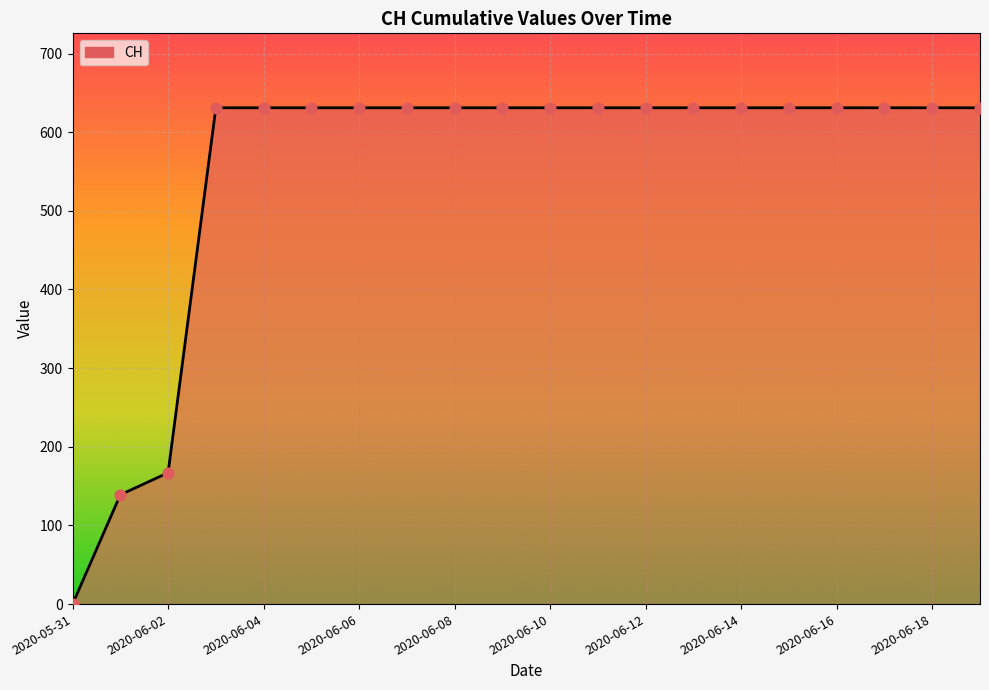

What is the maximum value shown in the chart?

631